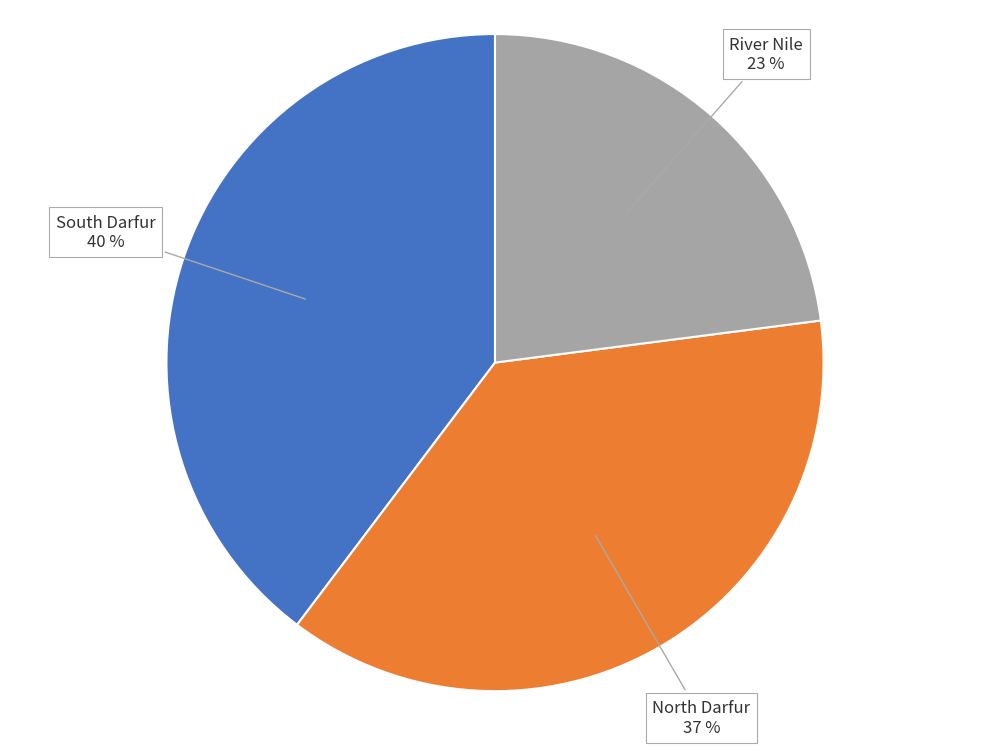

To the nearest percent, what is the average slice percentage?

33%